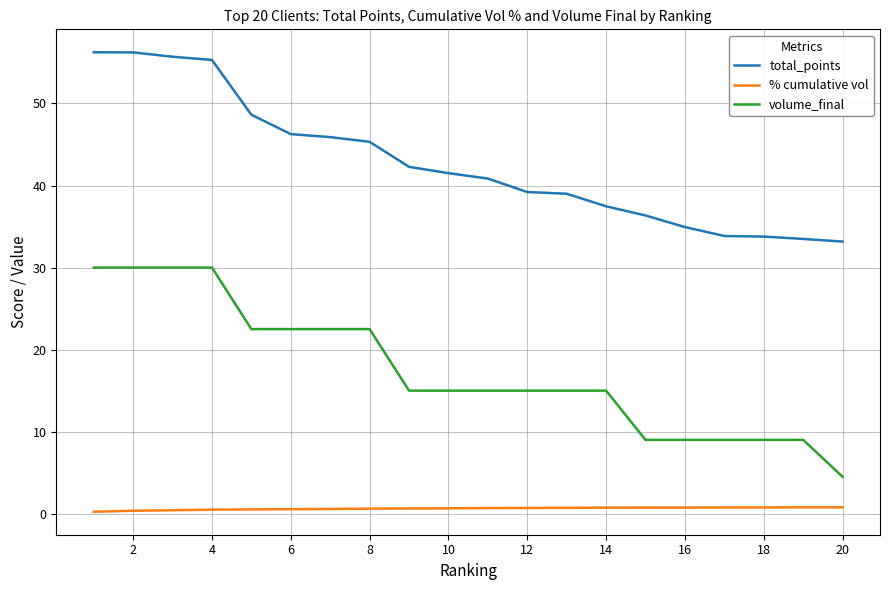

What is the maximum value shown in the chart?

56.2